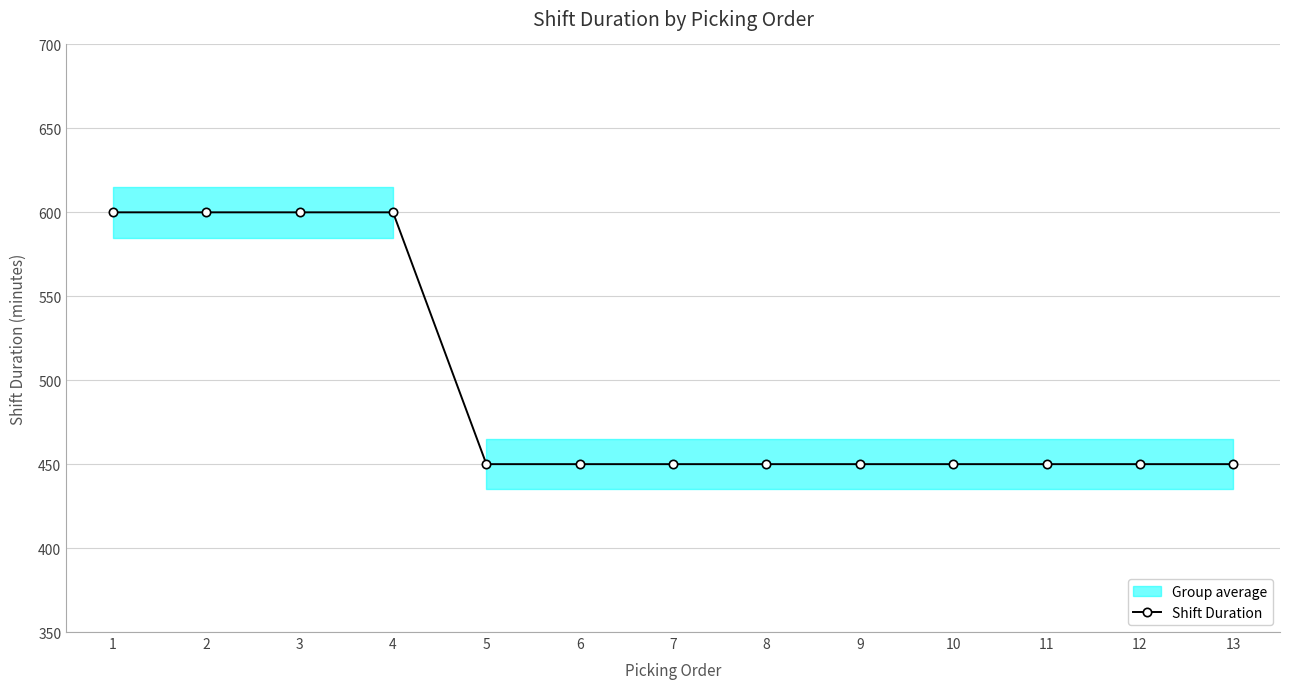

What is the maximum value shown in the chart?

600